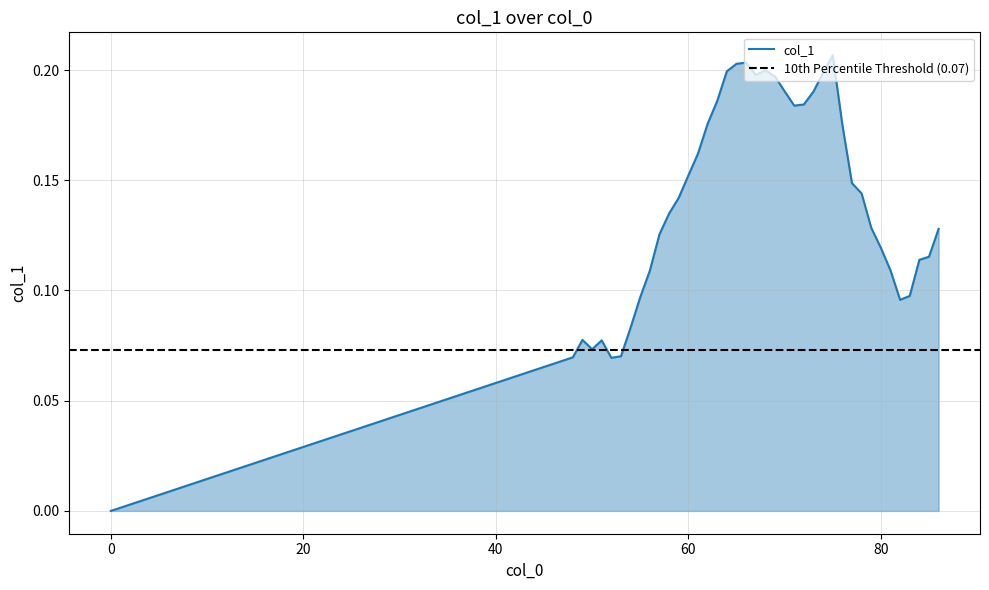

Is it true that the value at 79 is 0.1?

True